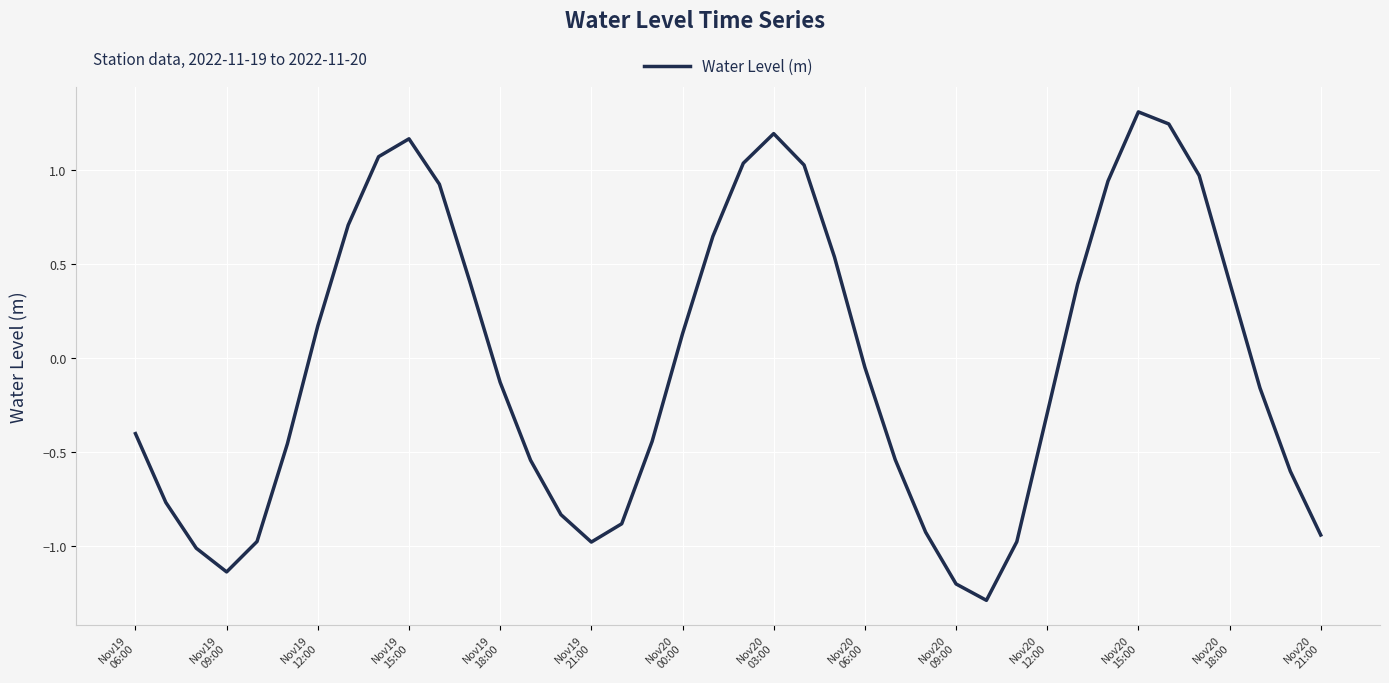

What is the minimum value shown in the chart?

-1.3